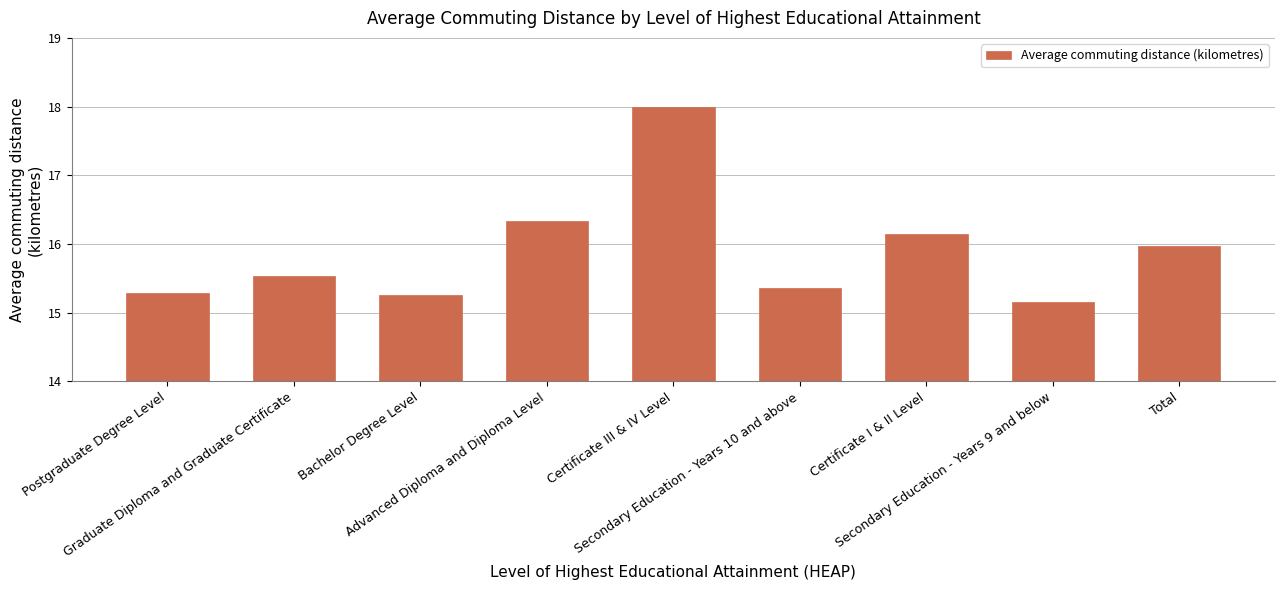

Reading left to right, transcribe all the data shown in this chart.

Postgraduate Degree Level=15.3	Graduate Diploma and Graduate Certificate=15.5	Bachelor Degree Level=15.3	Advanced Diploma and Diploma Level=16.3	Certificate III & IV Level=18.0	Secondary Education - Years 10 and above=15.4	Certificate I & II Level=16.1	Secondary Education - Years 9 and below=15.2	Total=16.0